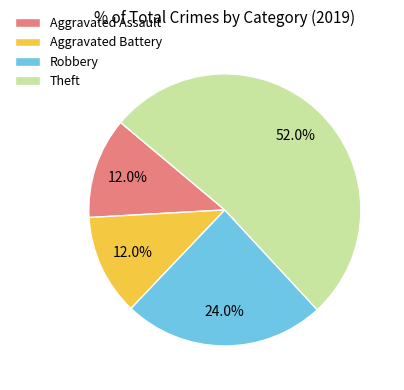

Which slice represents more than half of the pie?

Theft